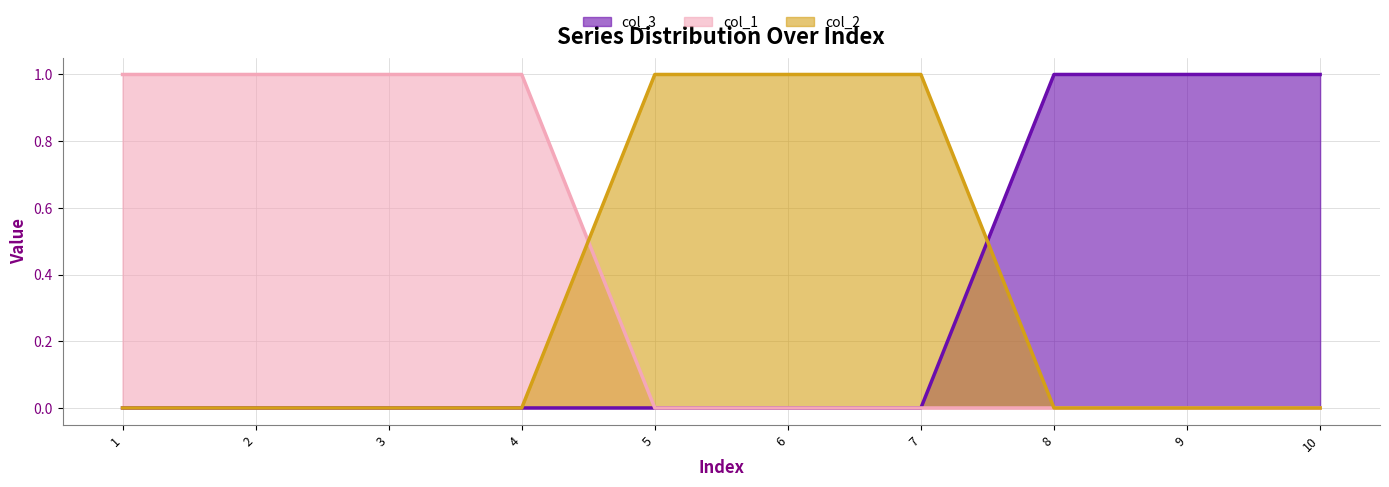

Reading left to right, what are all the values shown in this chart?

col_3: 1=0	2=0	3=0	4=0	5=0	6=0	7=0	8=1	9=1	10=1
col_1: 1=1	2=1	3=1	4=1	5=0	6=0	7=0	8=0	9=0	10=0
col_2: 1=0	2=0	3=0	4=0	5=1	6=1	7=1	8=0	9=0	10=0